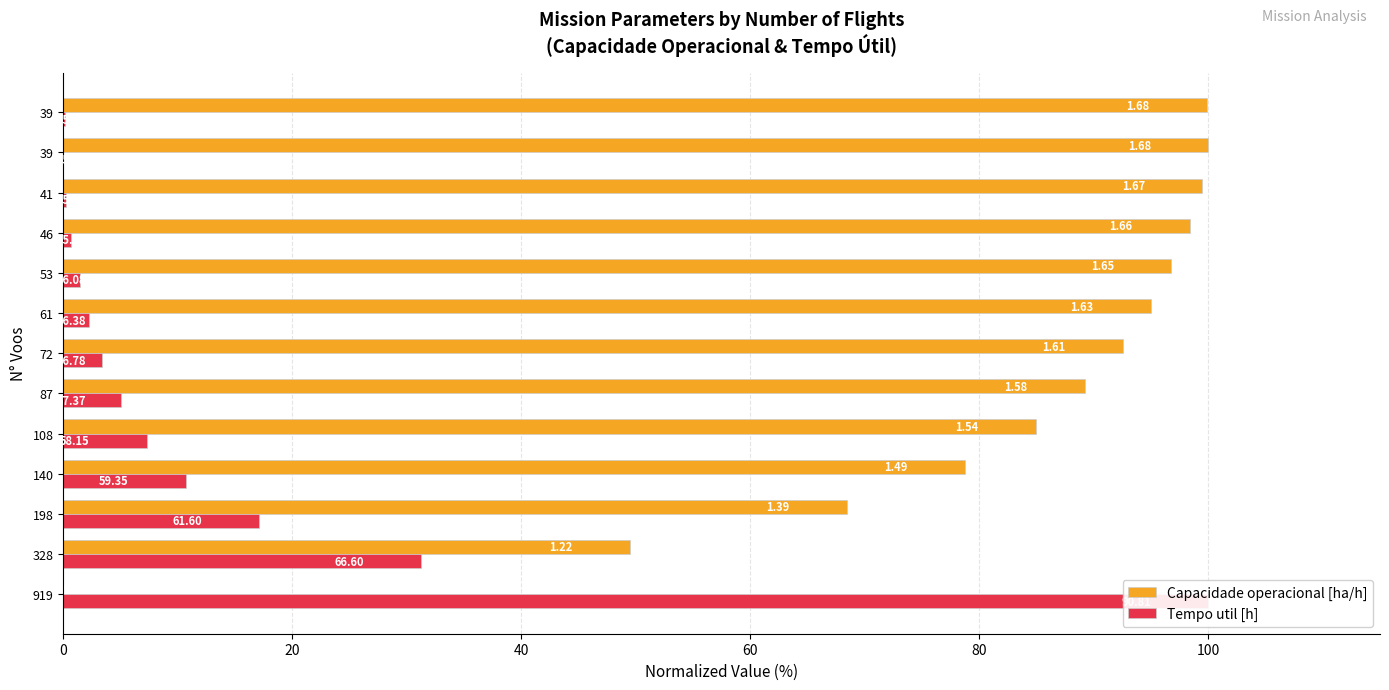

How many bars are there in each group?

2